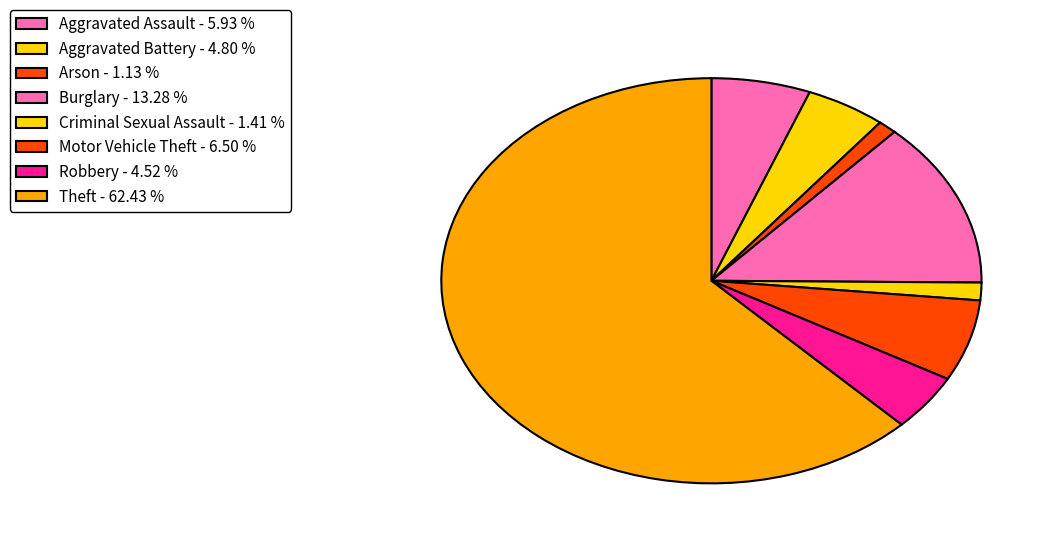

What portion of the pie excludes Burglary?

86.7%